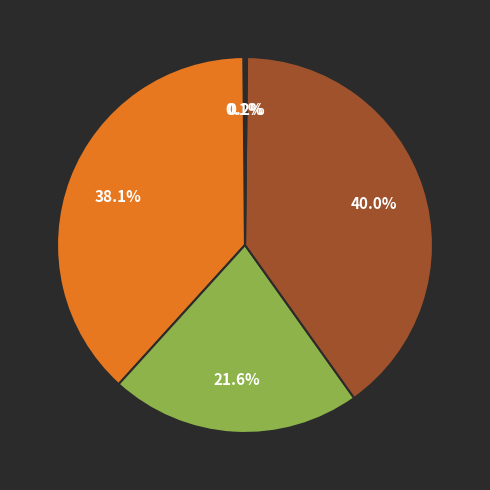

How many segments does this pie chart have?

5